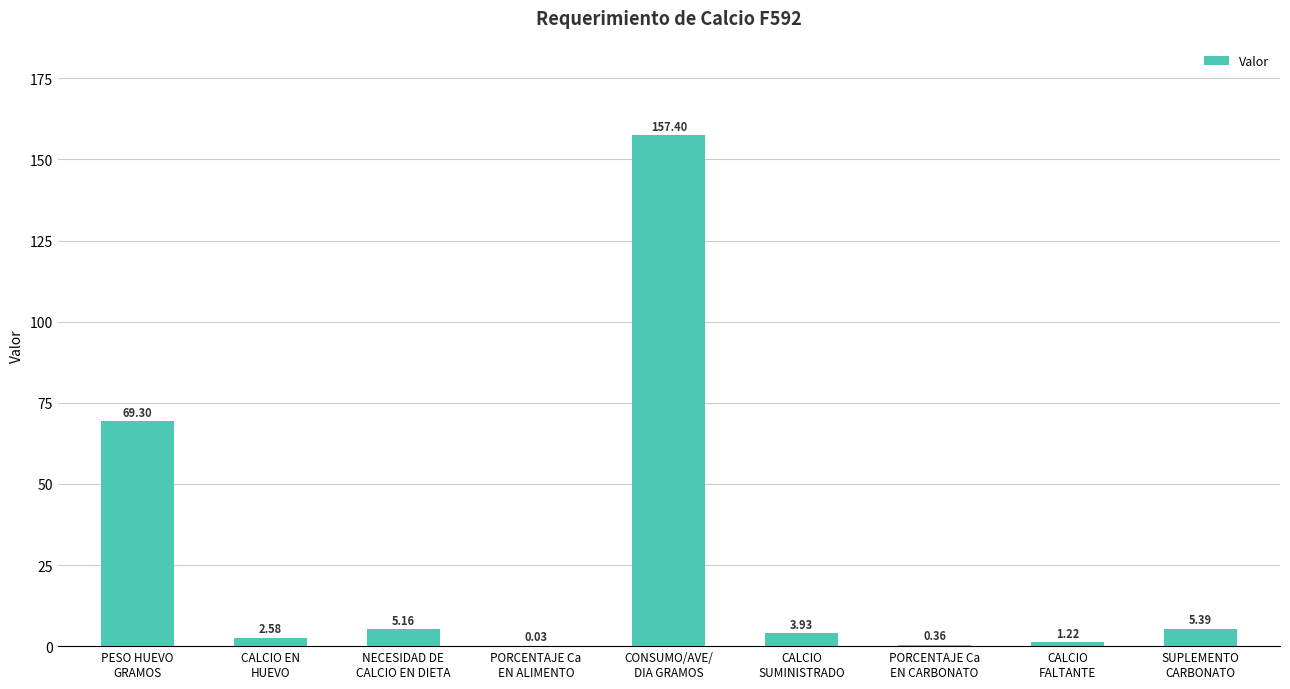

What is the sum of all values?

245.4